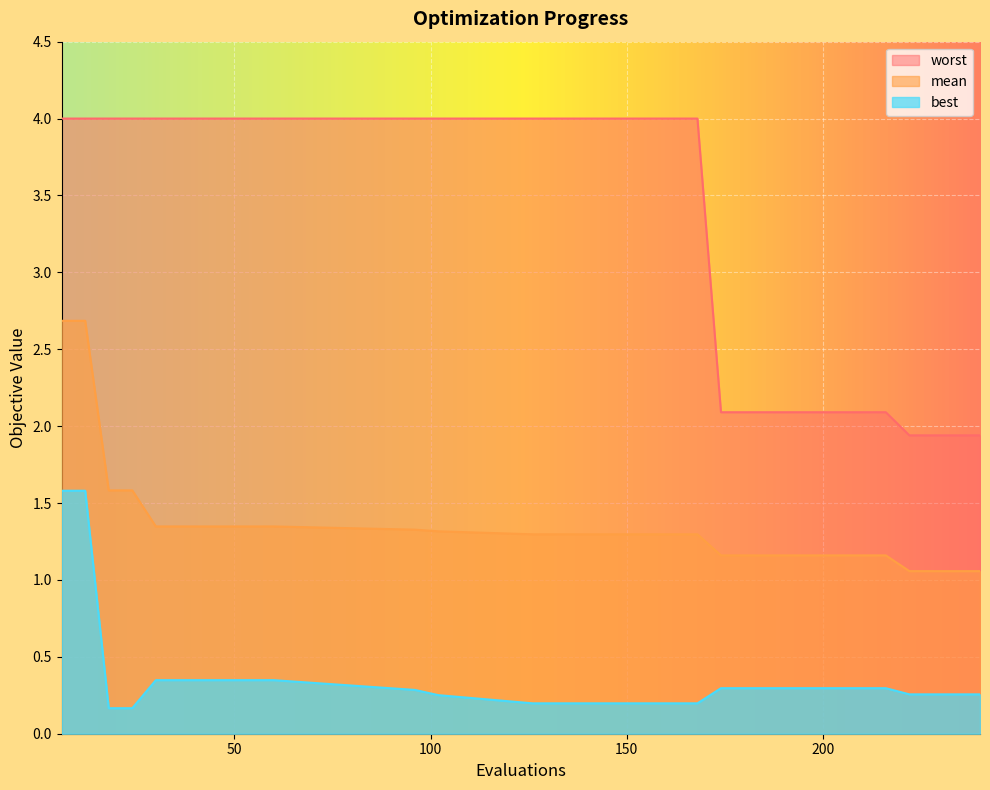

The value of worst at 18 is 4.0. True or false?

True